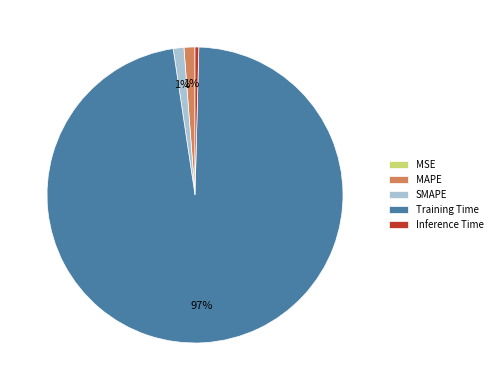

Is there any slice that represents more than half of the pie?

Yes